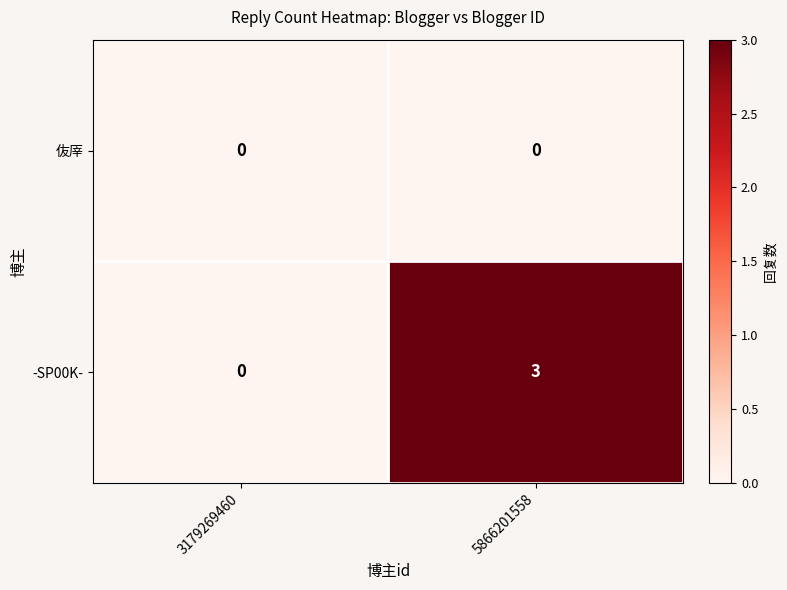

At which category does the chart reach its peak across all series?

5866201558